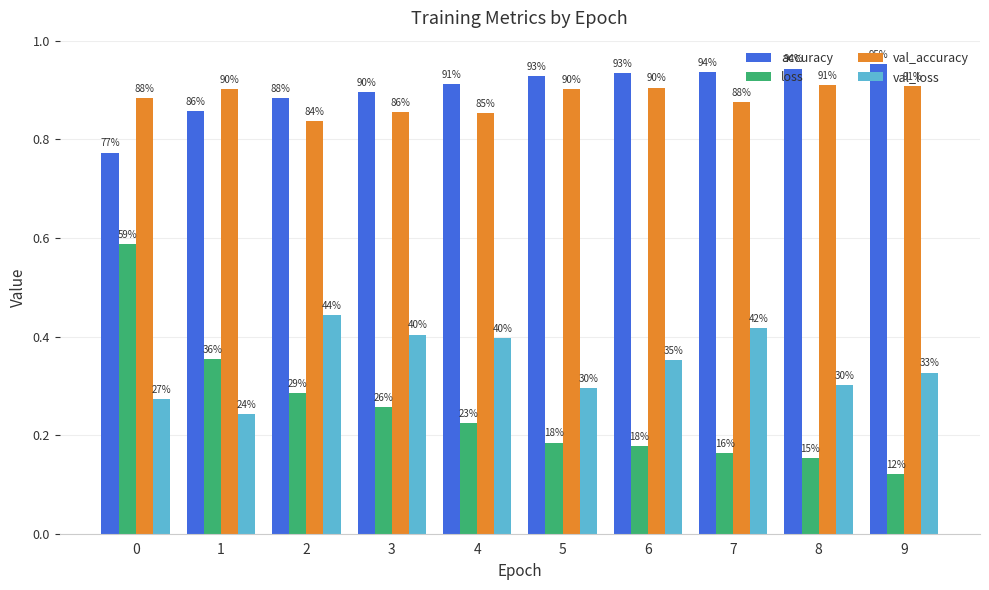

What are all the series names shown in the legend?

accuracy, loss, val_accuracy, val_loss